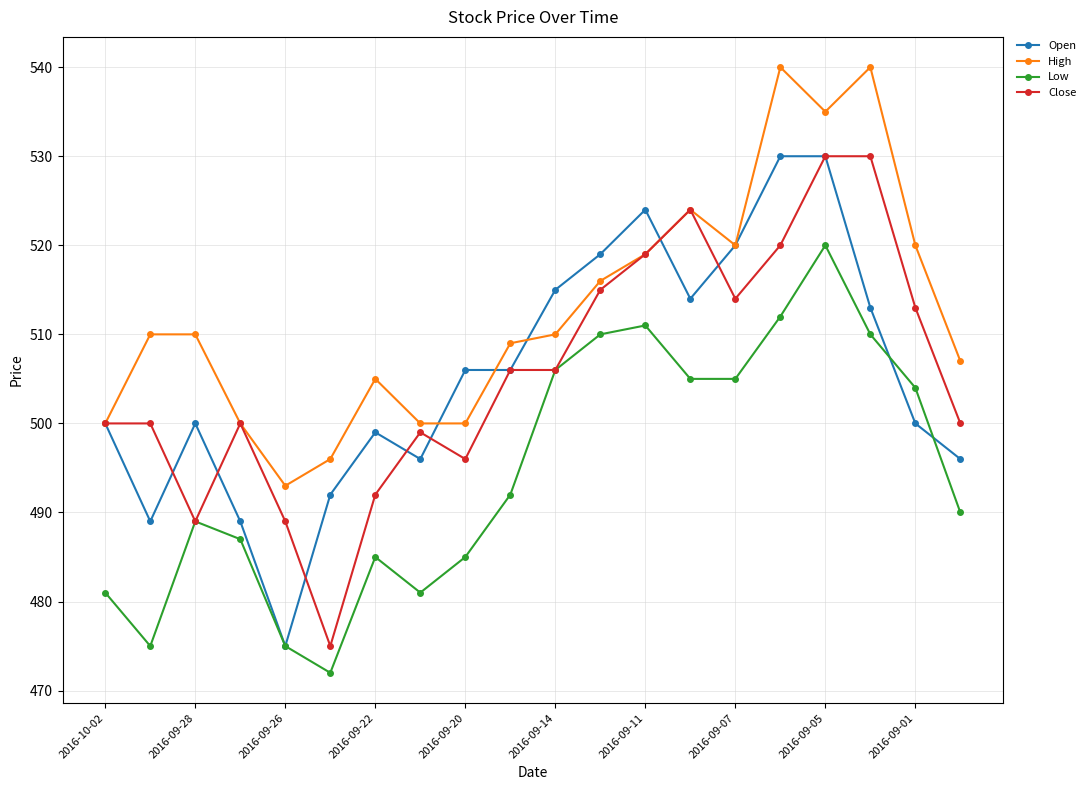

What is the value of the Close point at the 15th from the left?

514